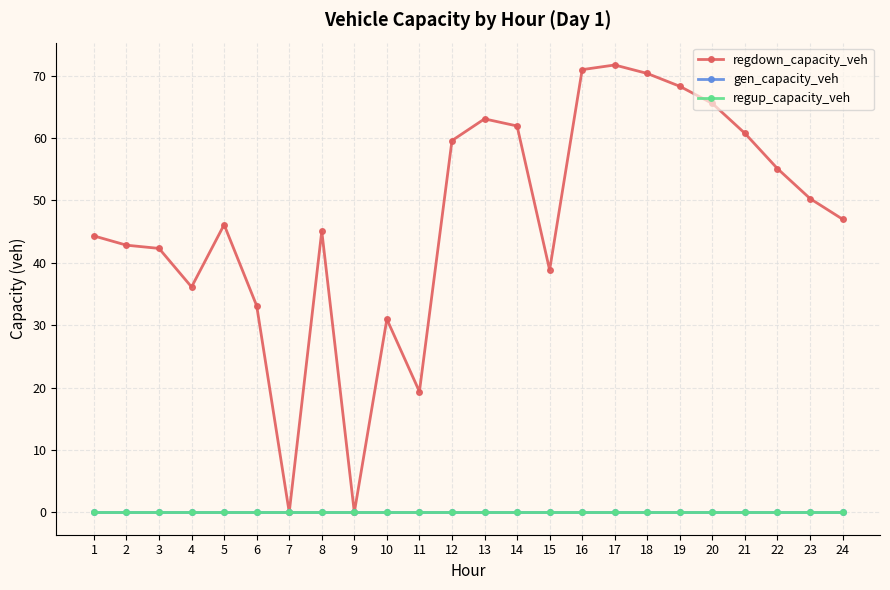

Is this an area chart (filled region under the line)?

No